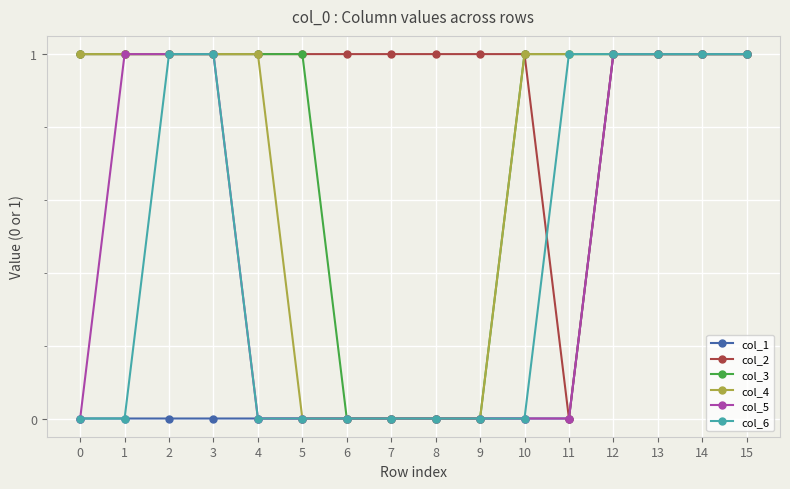

What is the sum of all col_5 values?

7